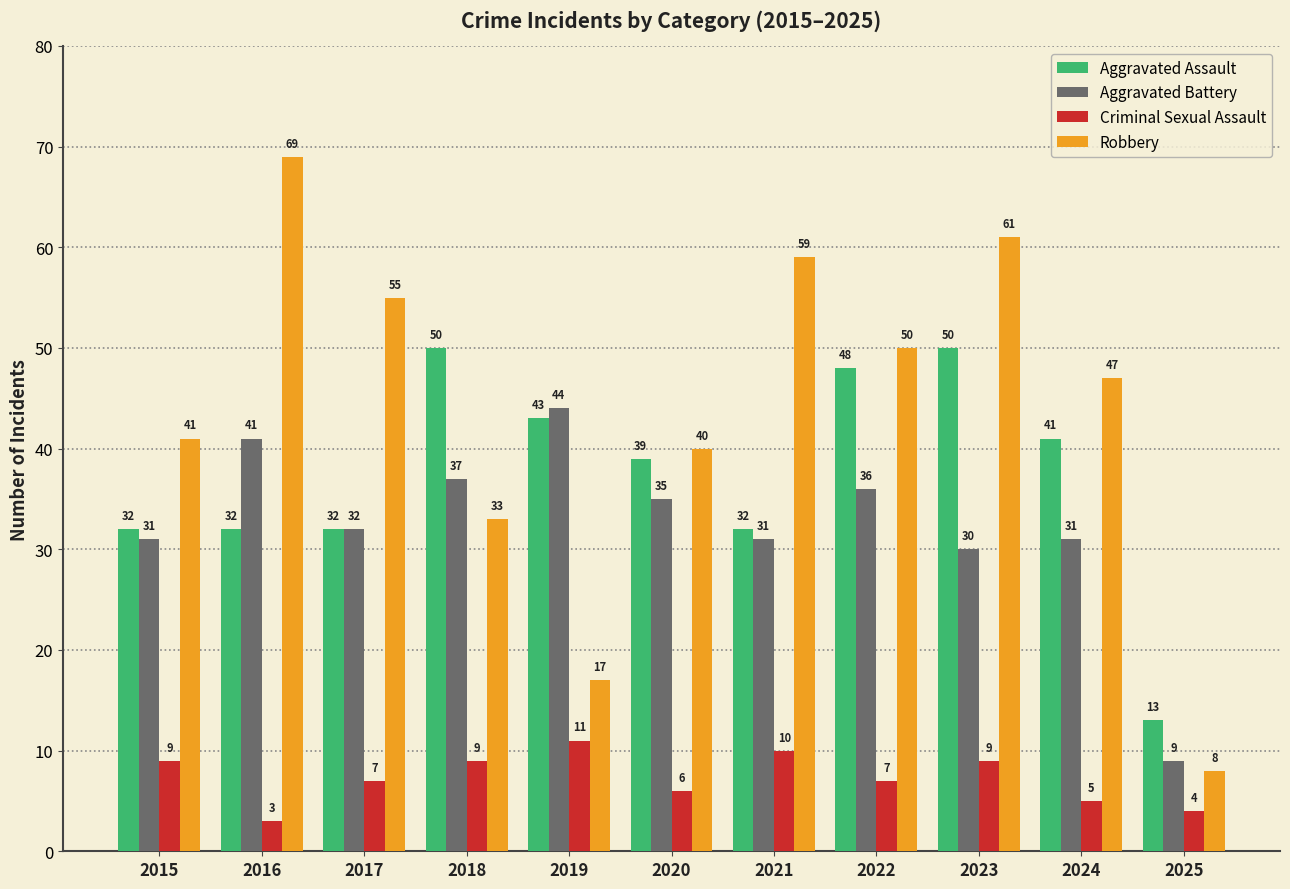

Does the chart contain stacked bars?

No